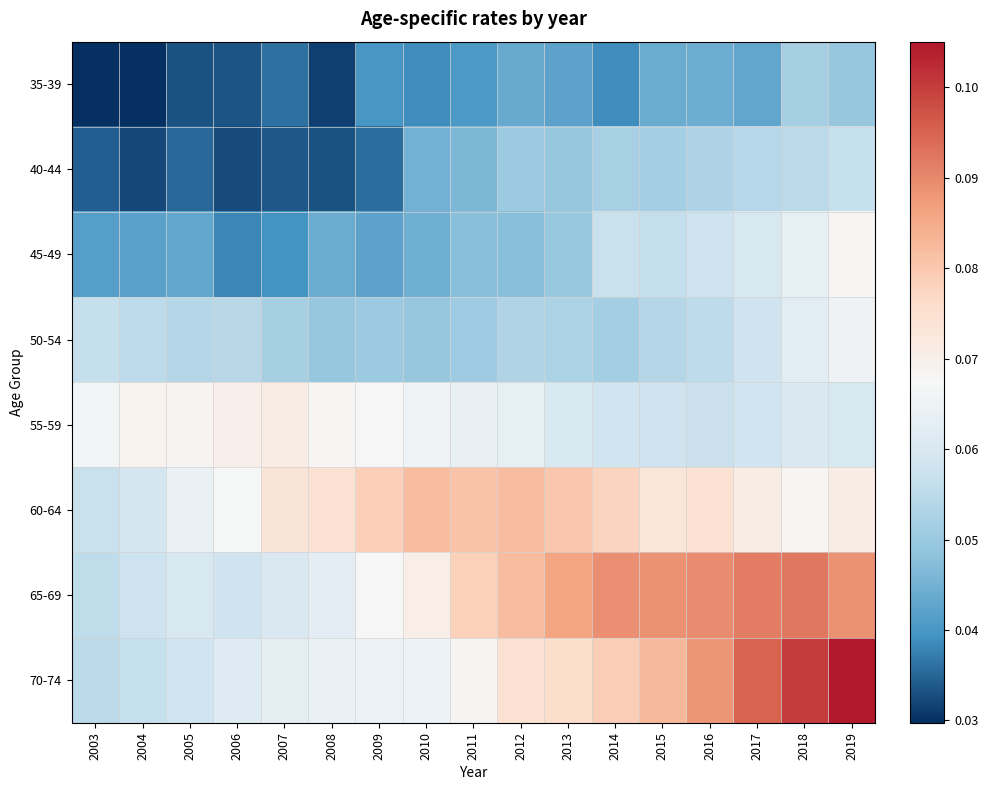

What is the total value across all series at 2014?

0.5